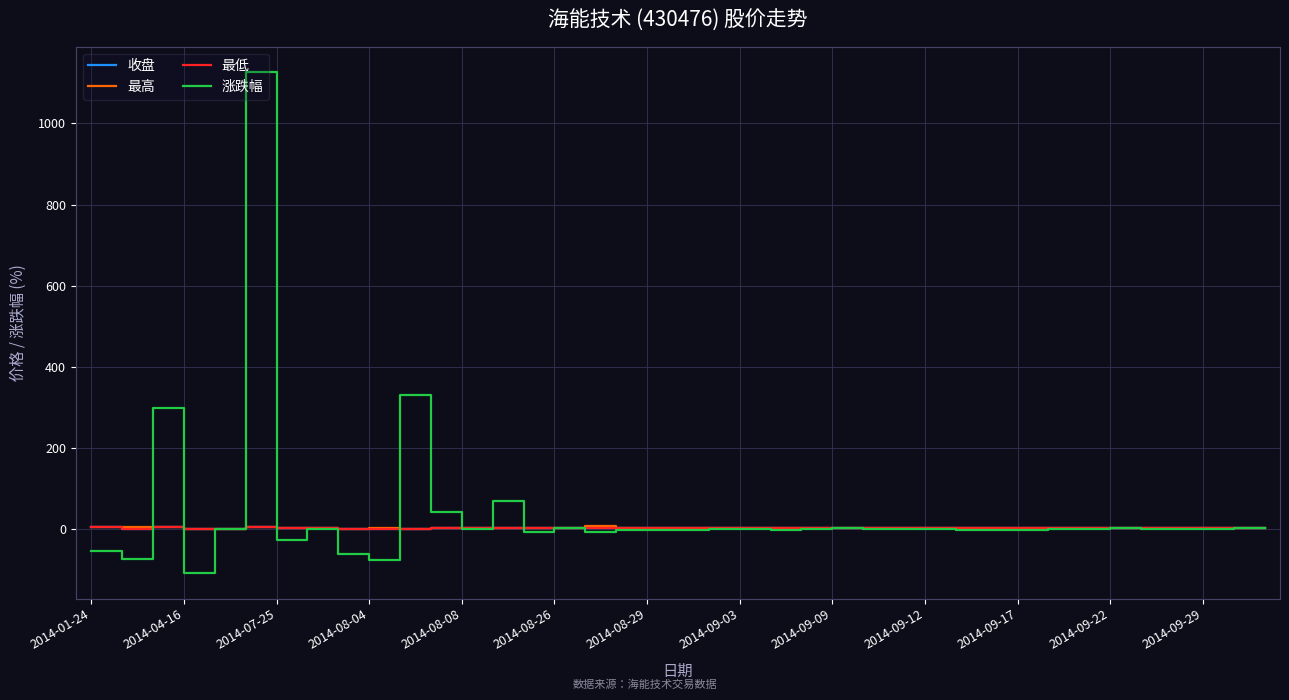

What is the average value of the 最低 series?

2.6